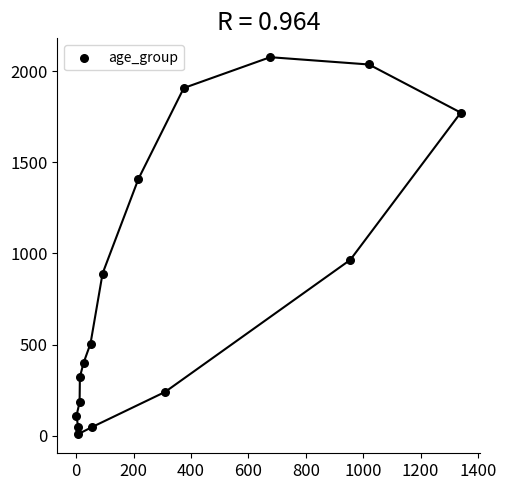

What Y value in the scatter plot is closest to 1042?

965